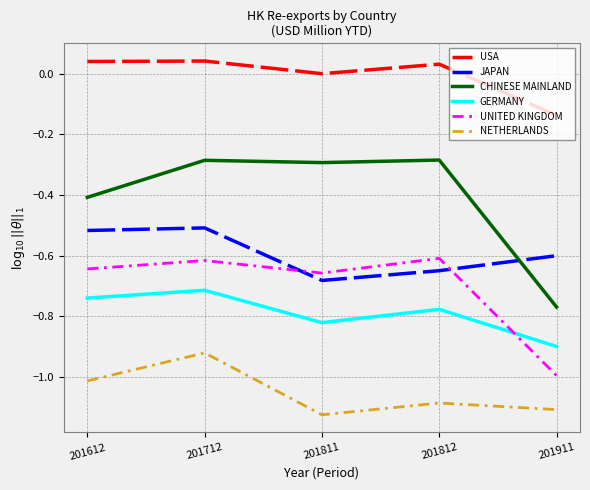

At which category does UNITED KINGDOM reach its first local peak?

201712